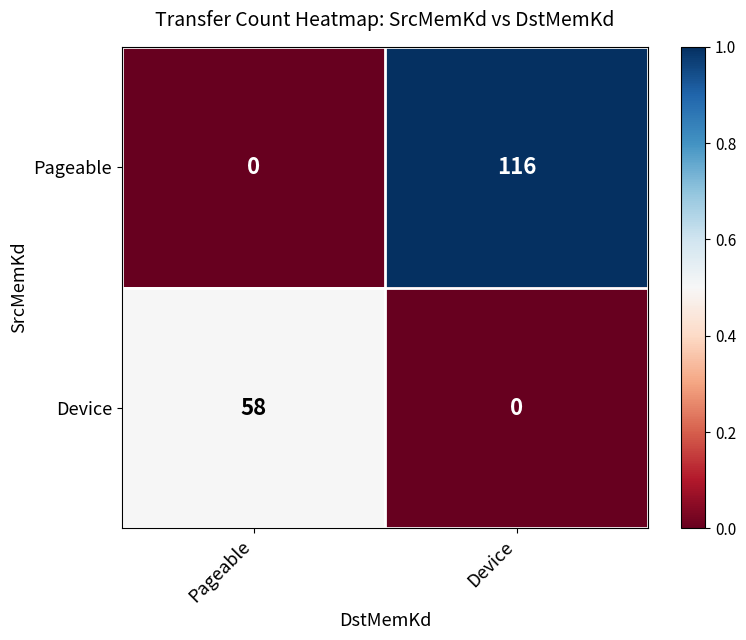

How many categories are shown in the chart?

2